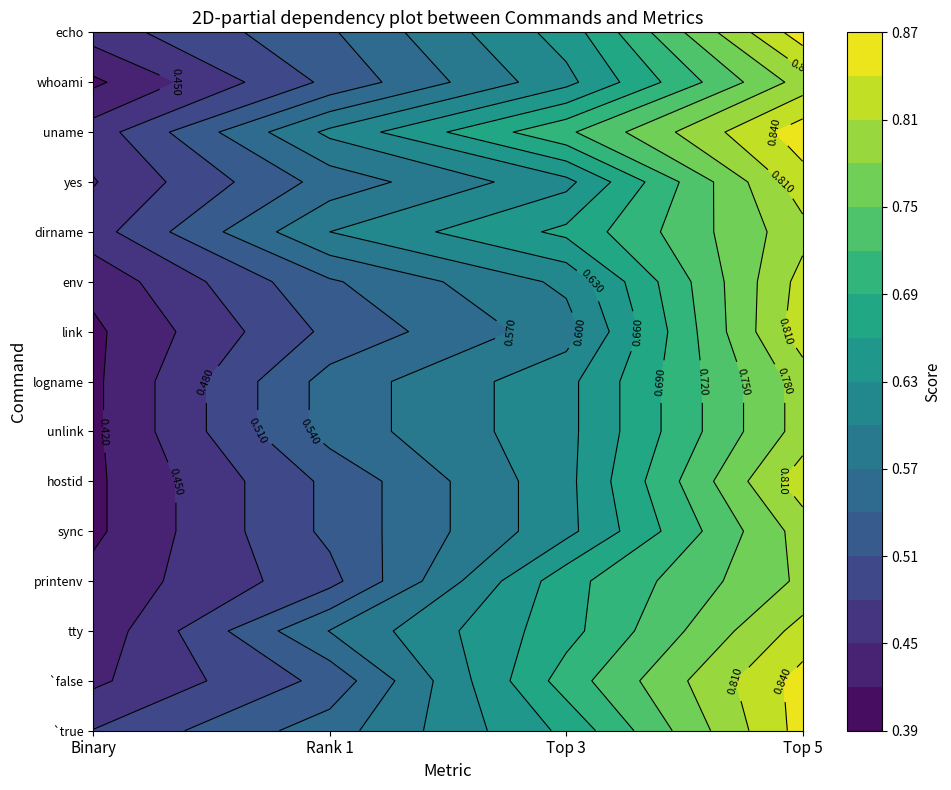

Which has a higher value, Rank 1 or Top 3?

Top 3